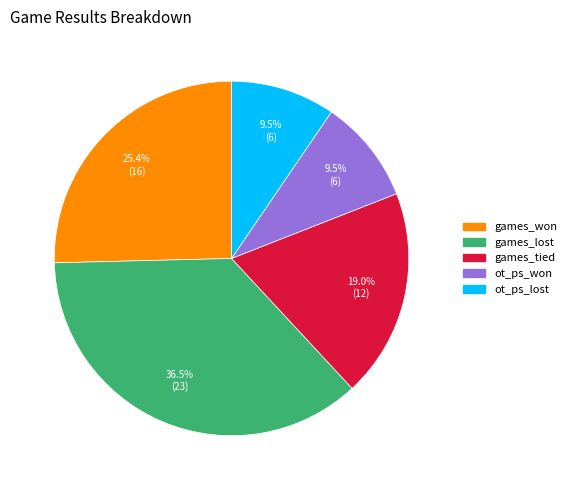

Approximately how many times larger is the value at ot_ps_lost compared to games_tied?

0.5